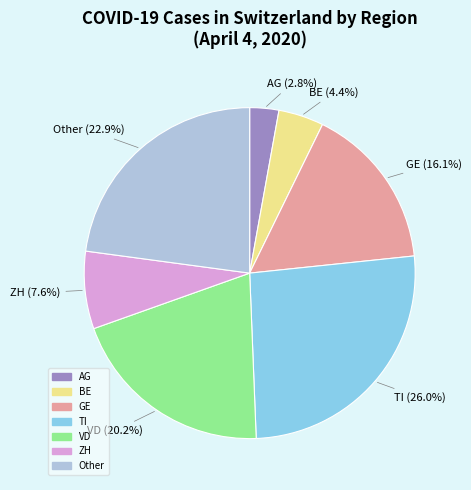

Does any single category account for the majority?

No